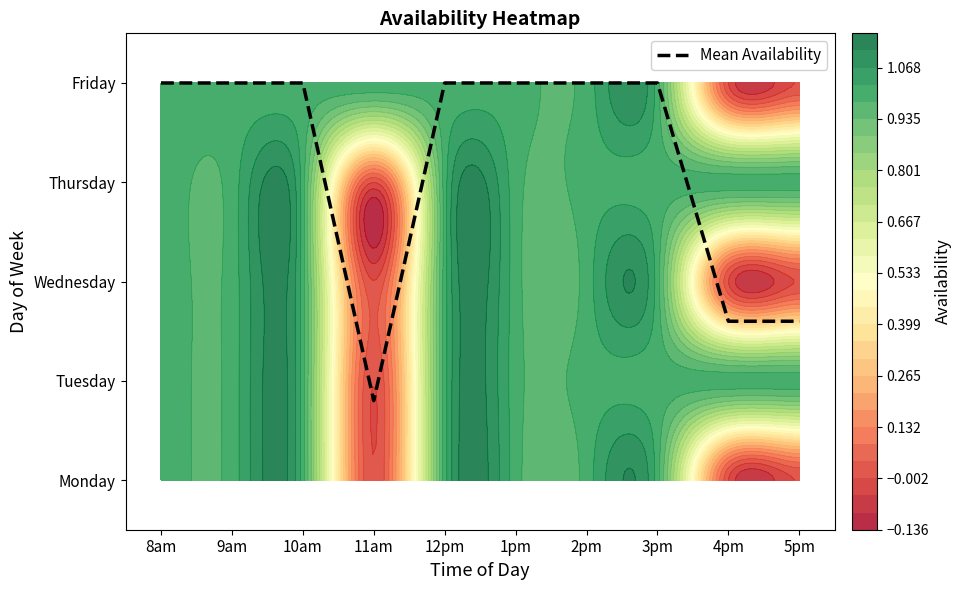

Reading right to left, what are all the values shown in this chart?

1.6	1.6	4.0	4.0	4.0	4.0	0.8	4.0	4.0	4.0